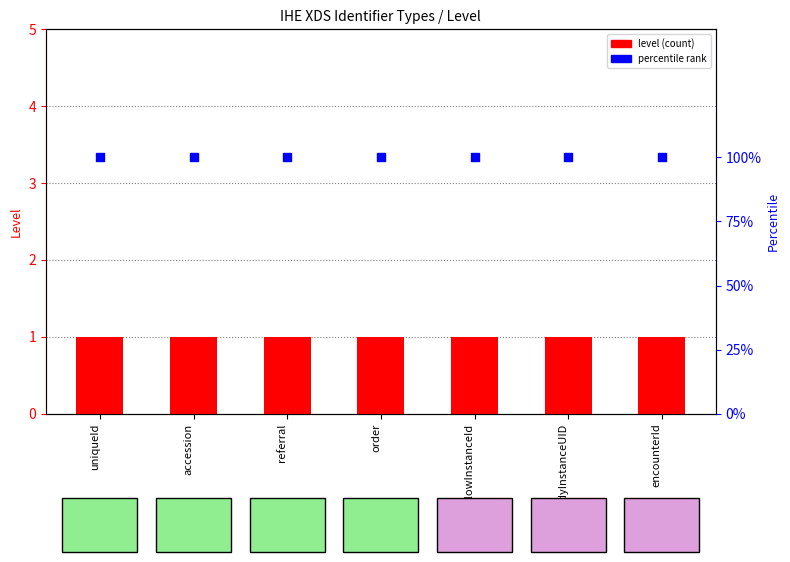

What is the total value across all series at referral?

101